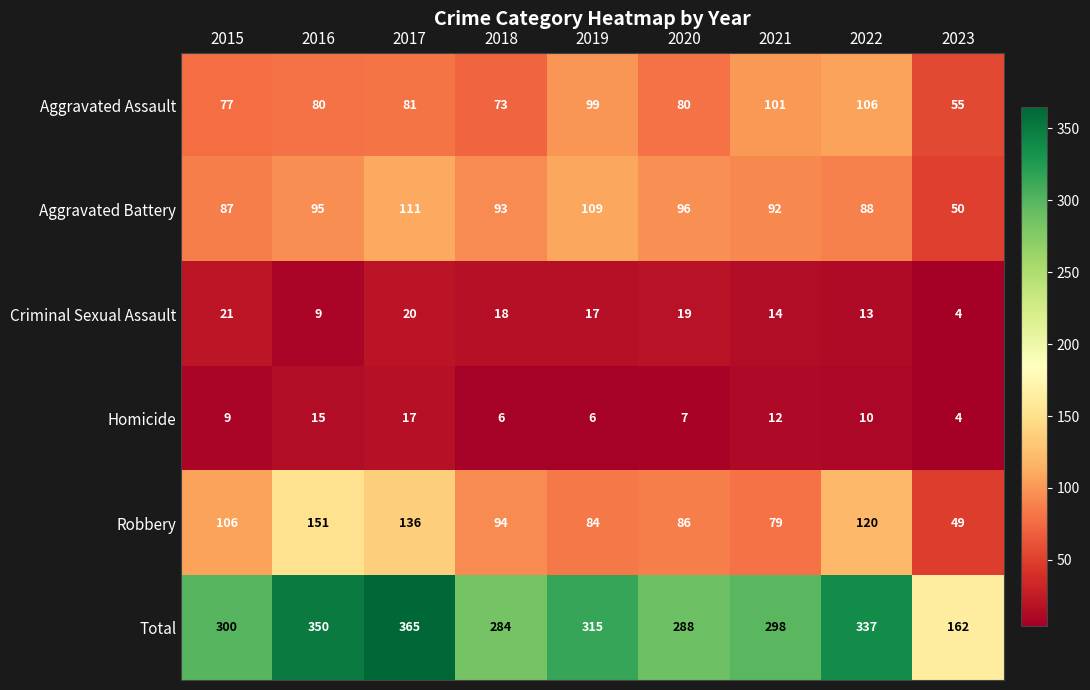

What is the approximate value of Aggravated Assault at 2017, to the nearest 10?

80